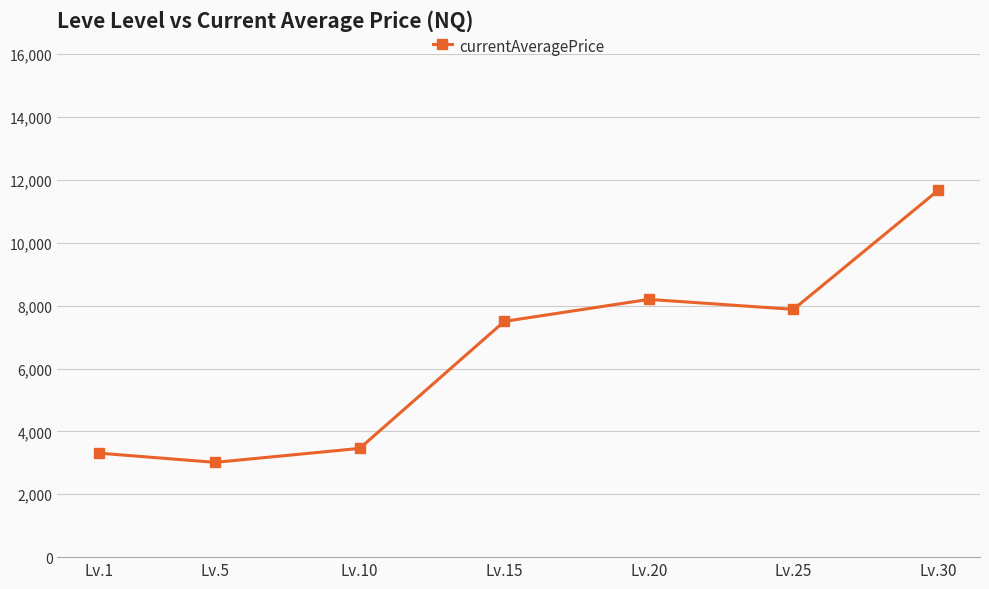

List the labels in order of value, smallest first.

Lv.5, Lv.1, Lv.10, Lv.15, Lv.25, Lv.20, Lv.30